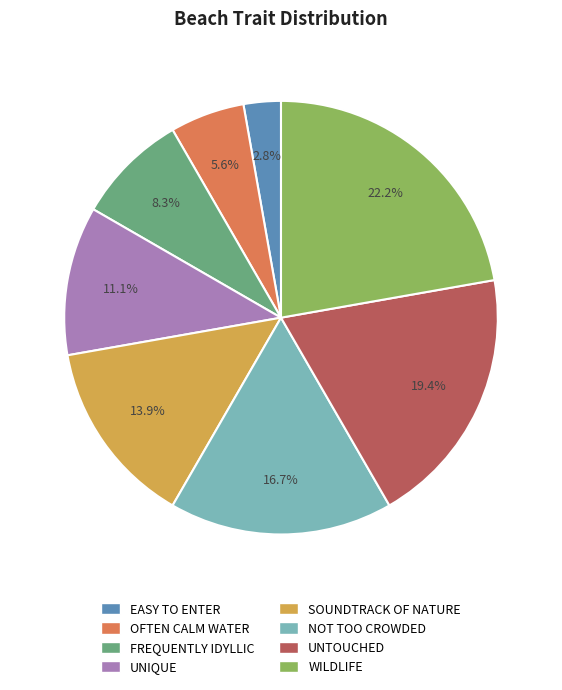

True or false: EASY TO ENTER accounts for 15% of the total.

False